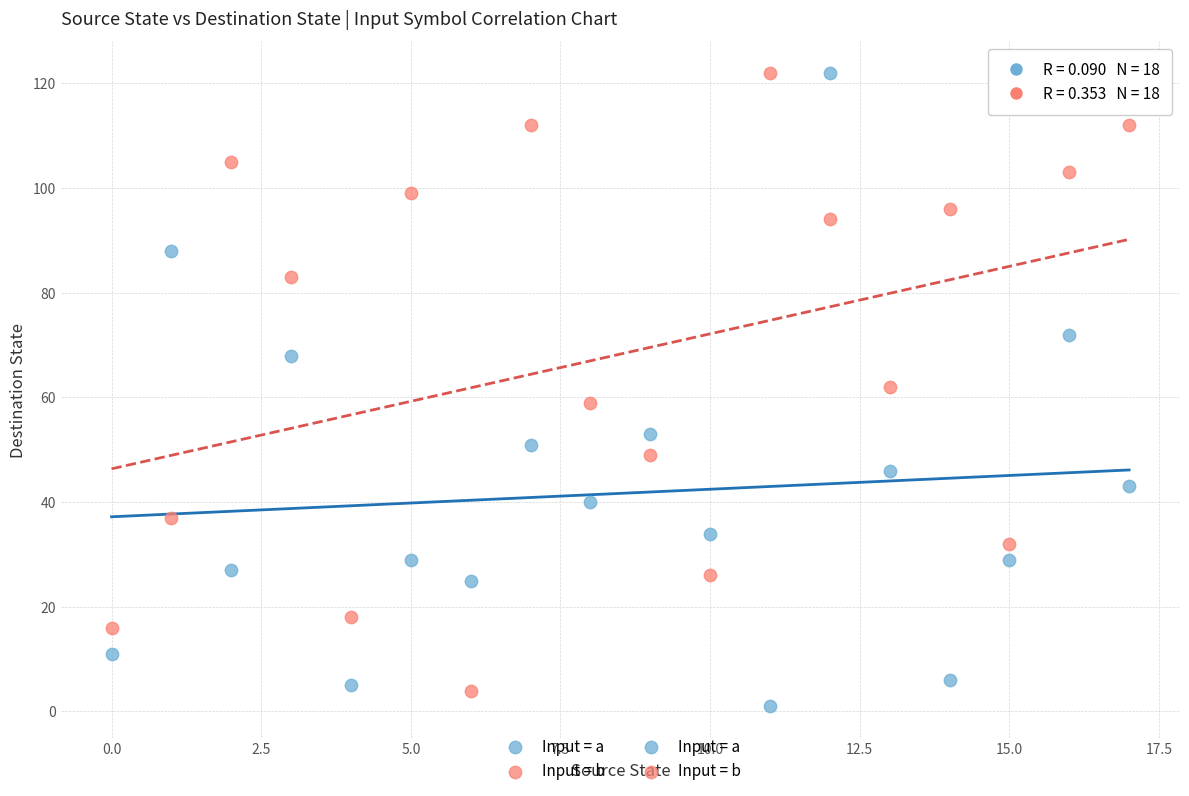

Across all data points, what is the range of Y values (max minus min)?

121